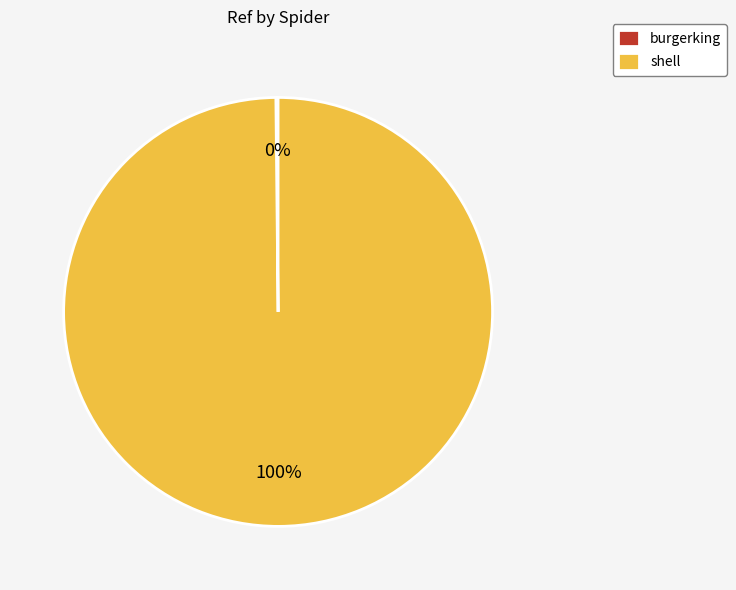

Which slice is the largest?

shell